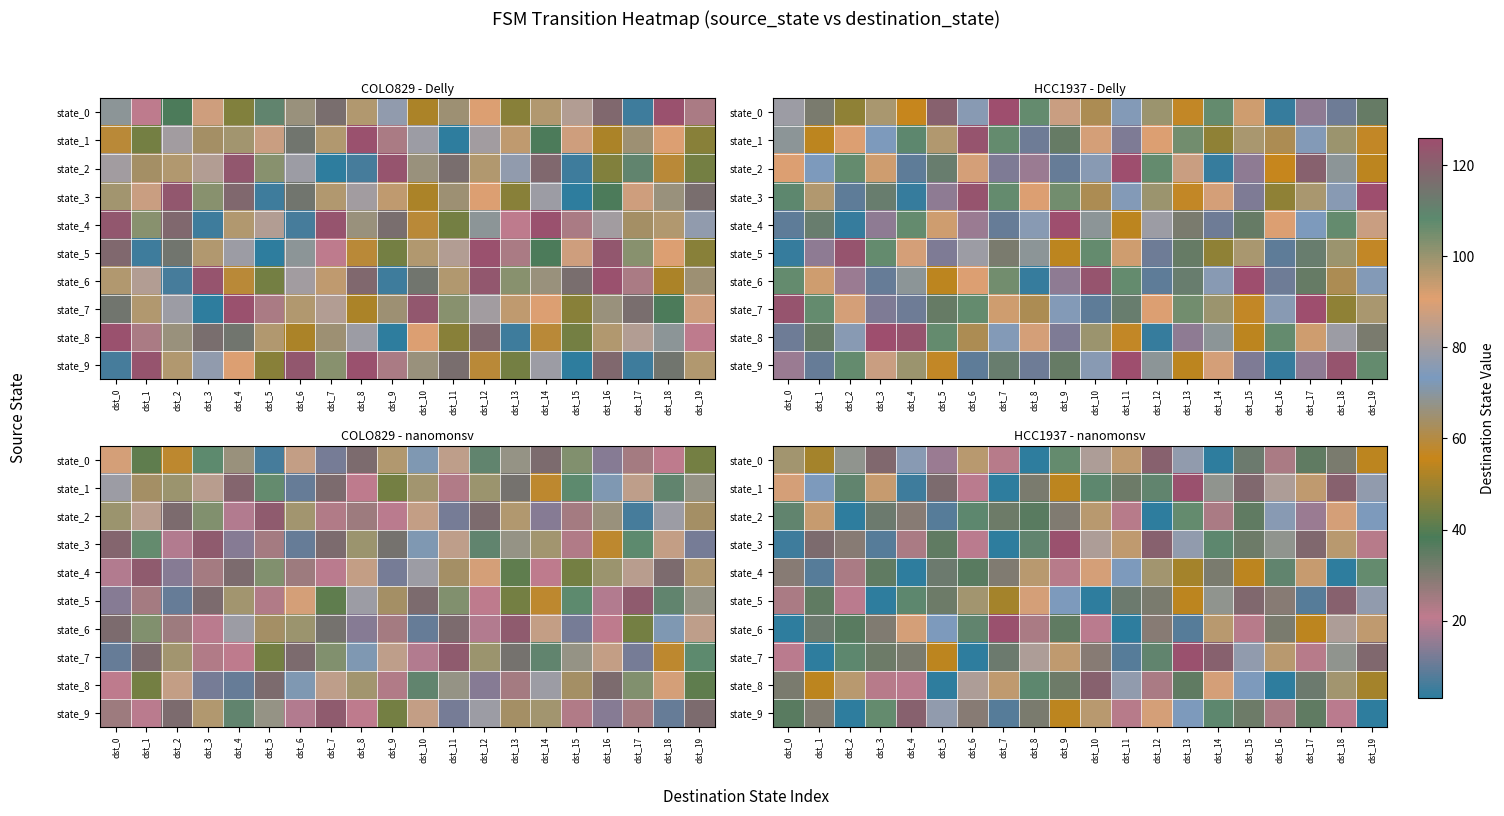

What is the sum of all state_7 values?

1316